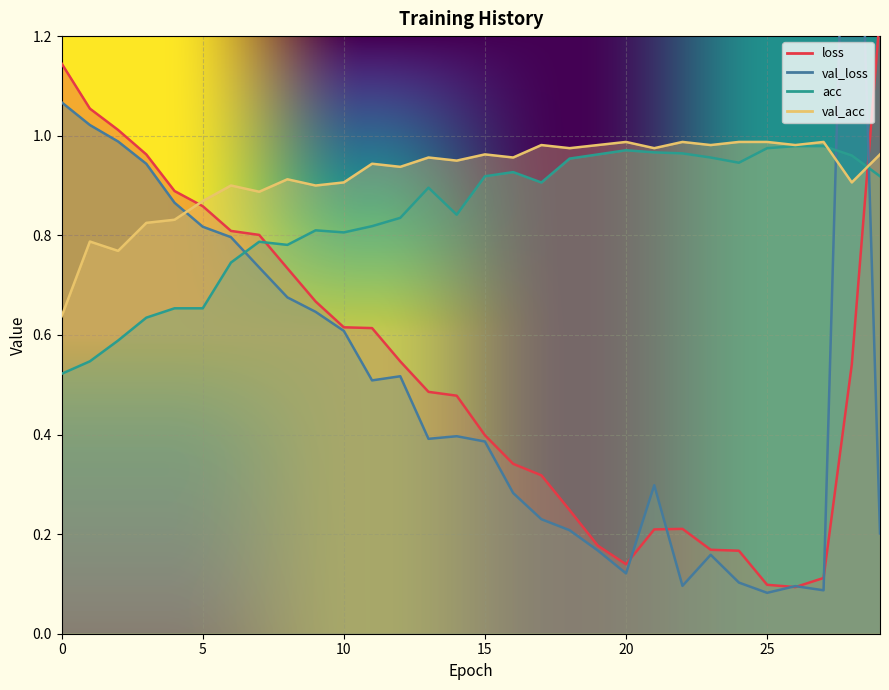

What are all the series names shown in the legend?

loss, val_loss, acc, val_acc